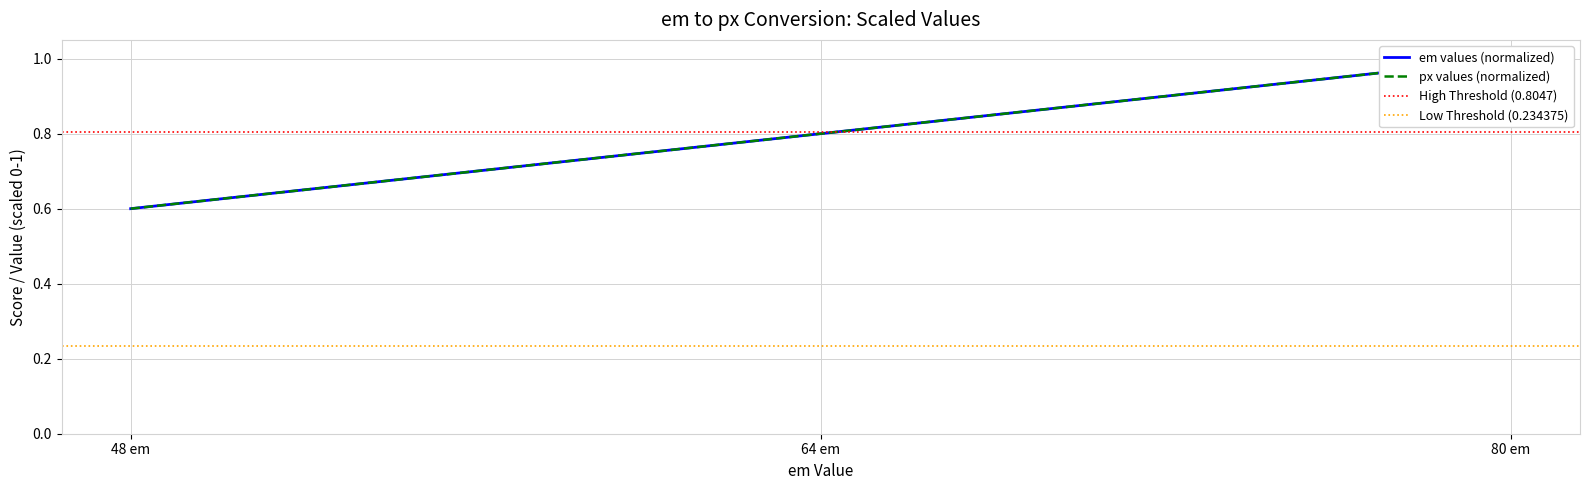

What is the difference between the maximum and minimum values in the em values series?

0.4